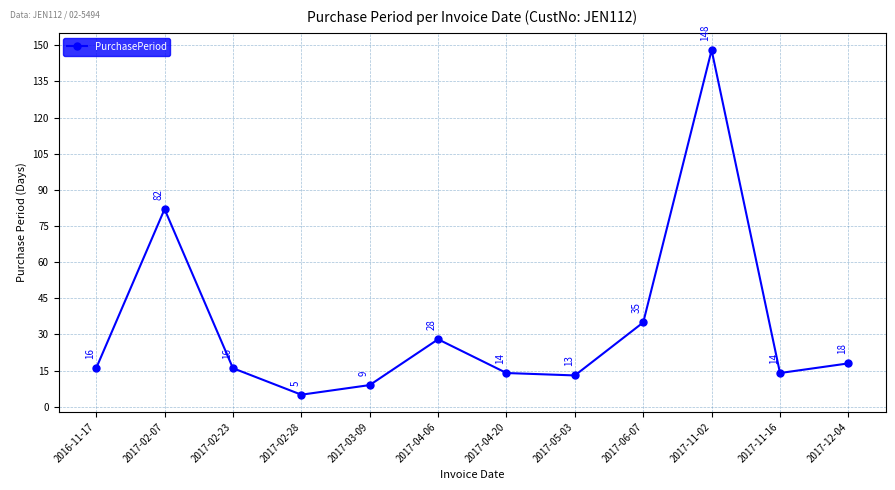

What is the label of the 3rd point from the right?

2017-11-02